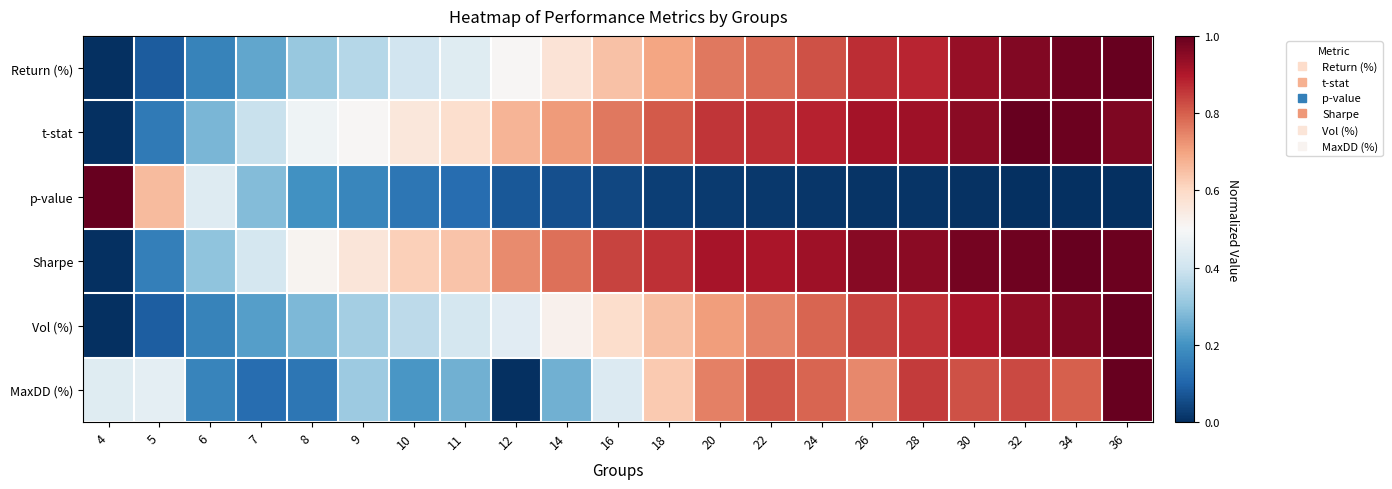

Which has a higher value, 24 or 7?

24